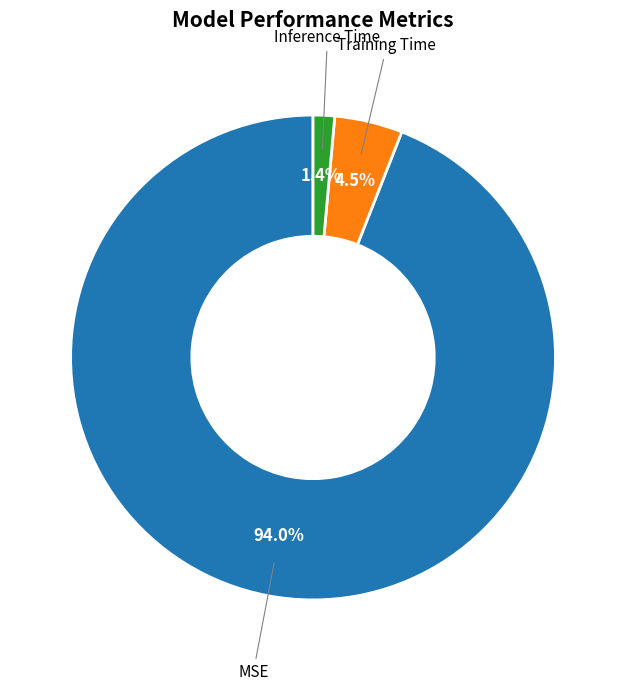

Does any single category account for the majority?

Yes